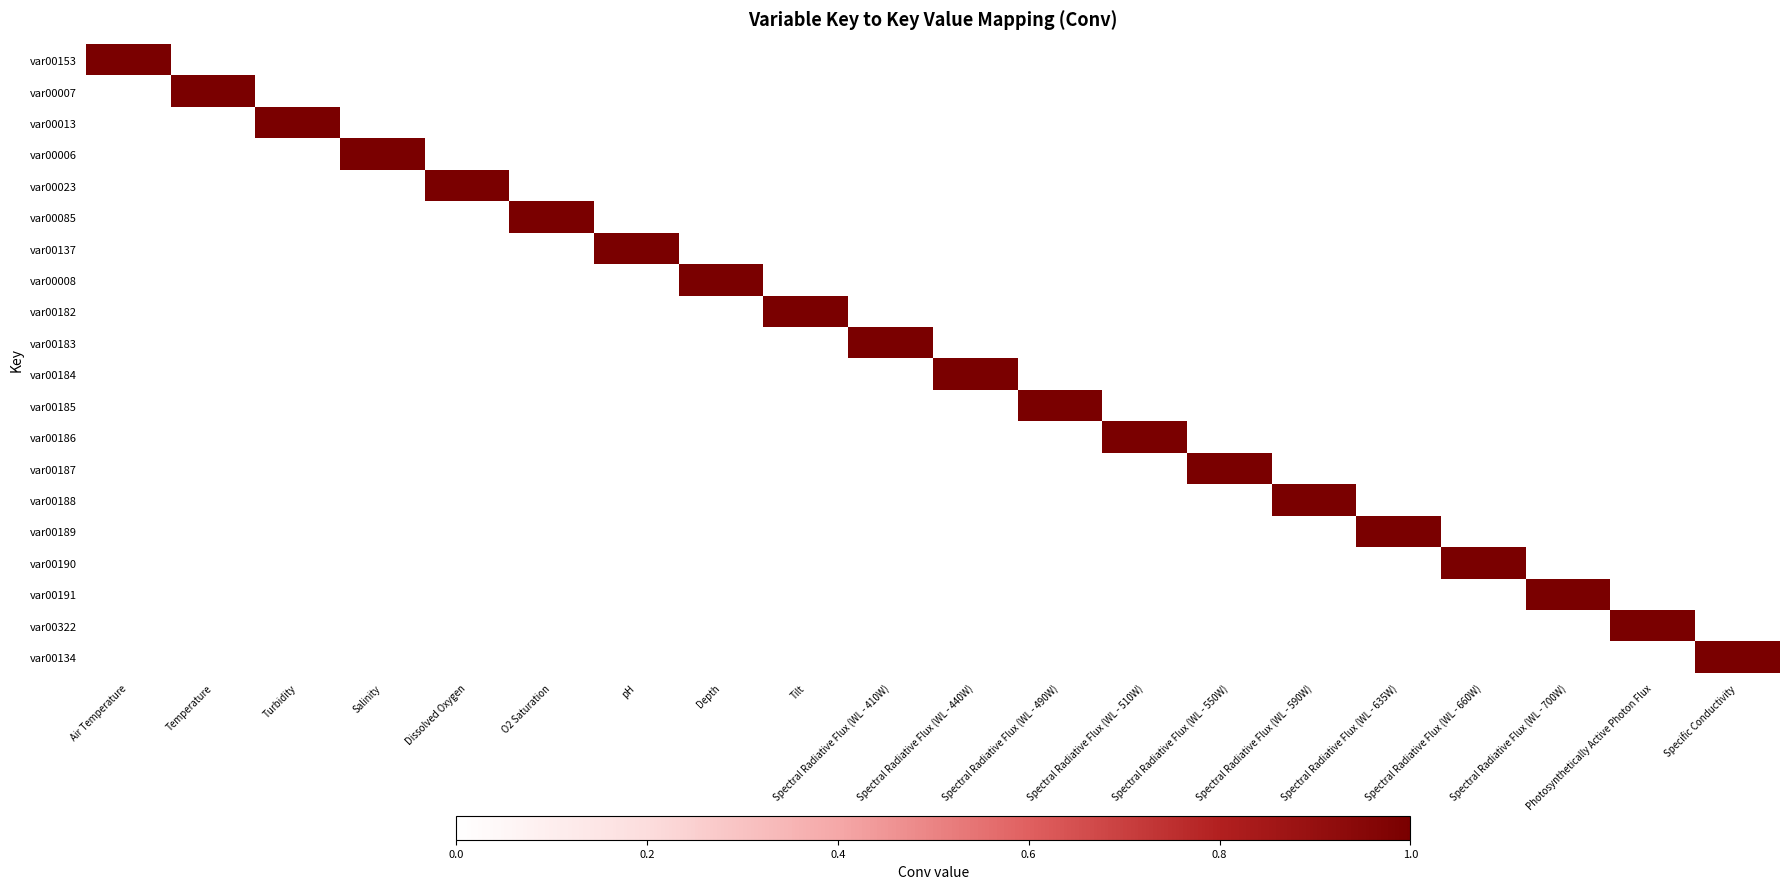

The var00322 series shows 1 at Spectral Radiative Flux (WL - 410W). True or false?

False